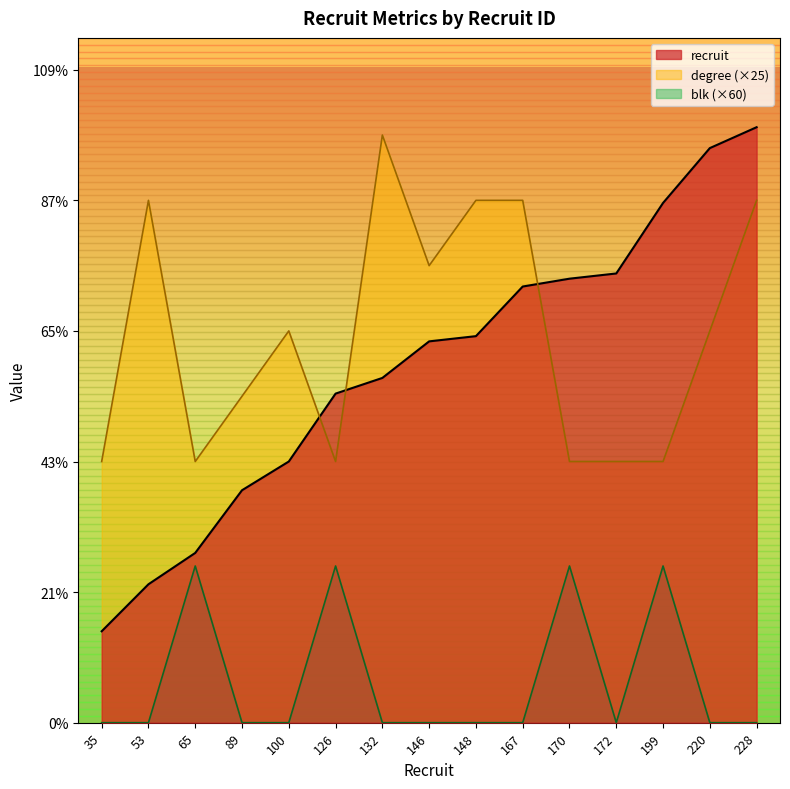

True or false: degree has a value of 130 at 170.

False